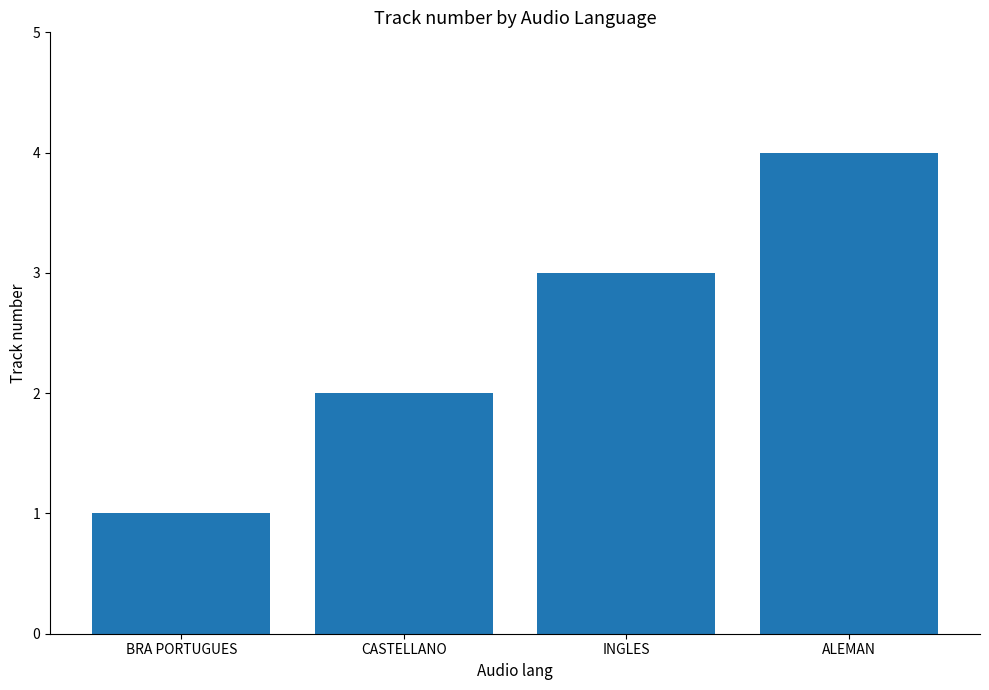

What is the change in value from CASTELLANO to INGLES?

+1